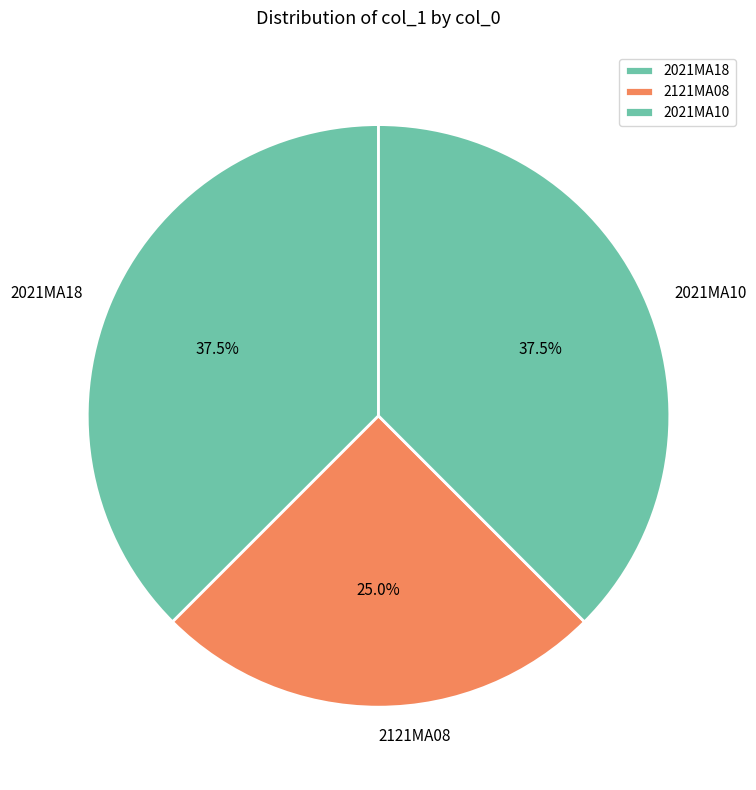

Approximately how many times larger is the value at 2021MA18 compared to 2021MA10?

1.0